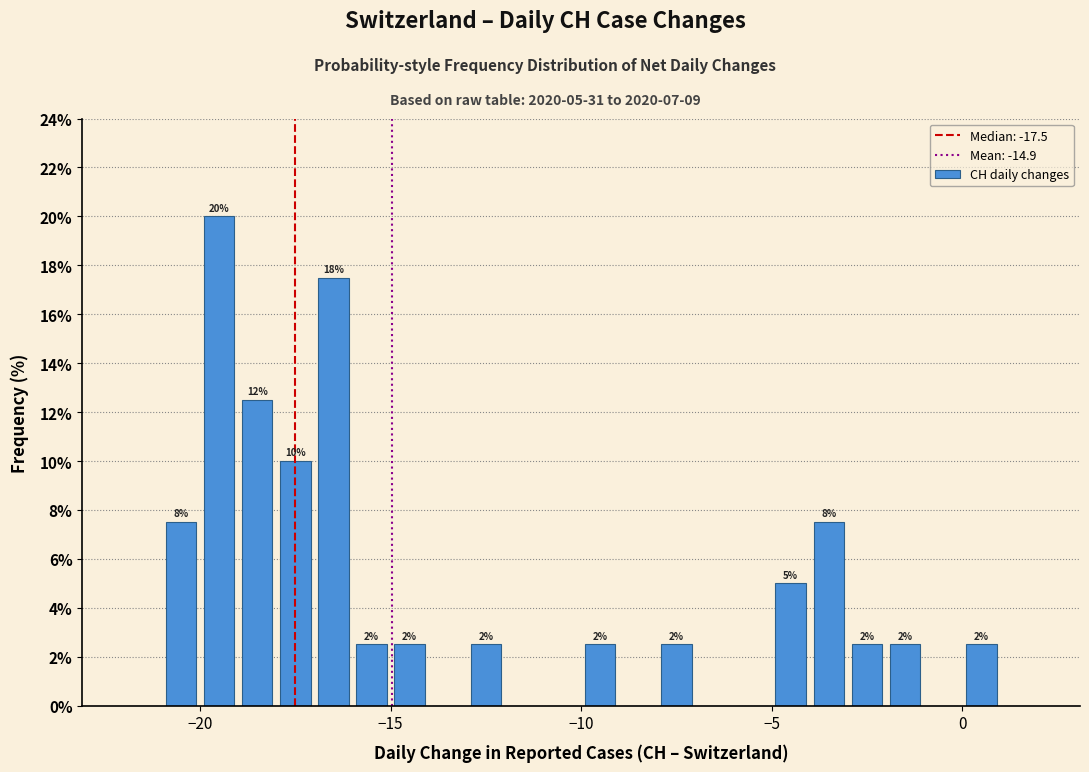

Around what value on the x-axis is the tallest bar? Give the approximate position of its centre, as read against the axis.

-19.5